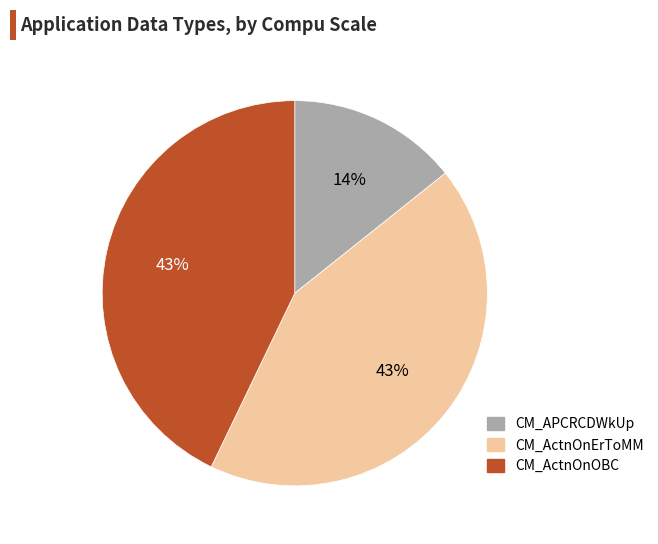

Which category has the smallest portion of the pie?

CM_APCRCDWkUp